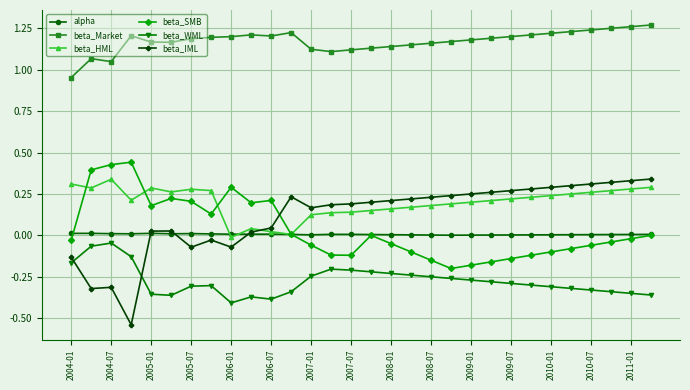

Which series has the largest range (max minus min)?

beta_IML